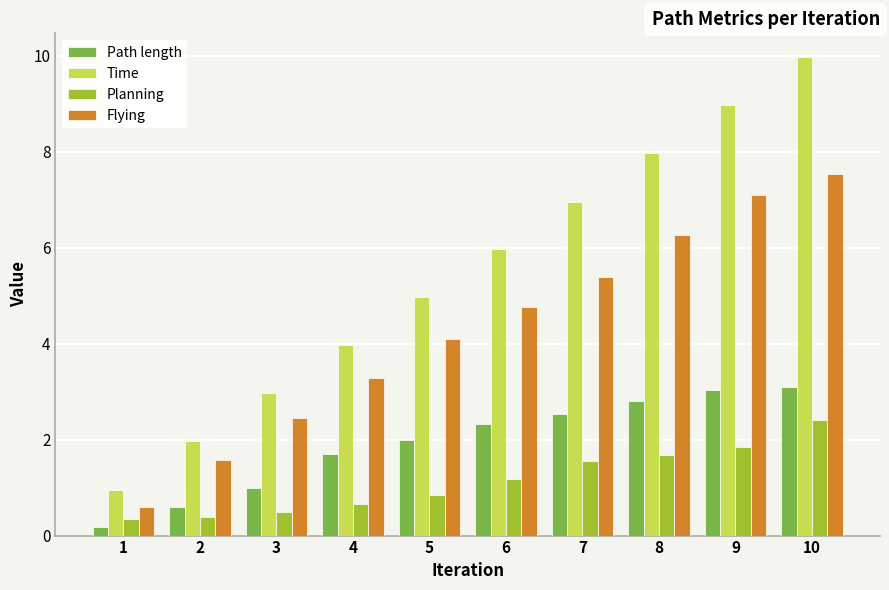

At which category is the sum across all series the highest?

10